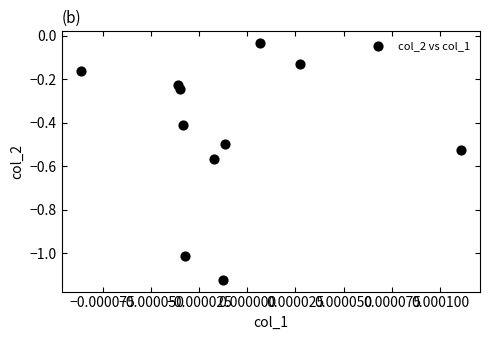

What is the range of Y values (max minus min)?

1.1